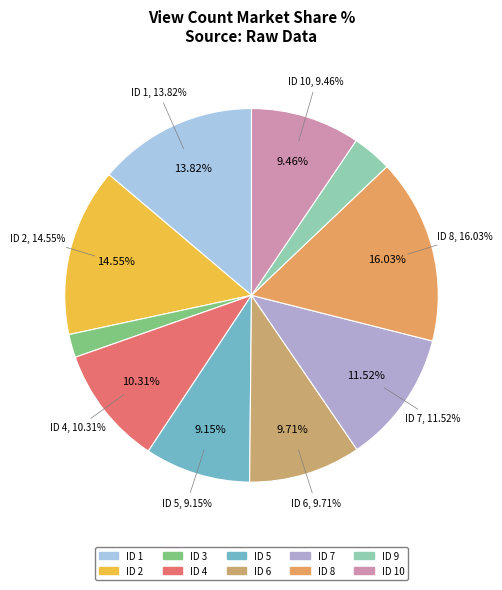

How many segments does this pie chart have?

10